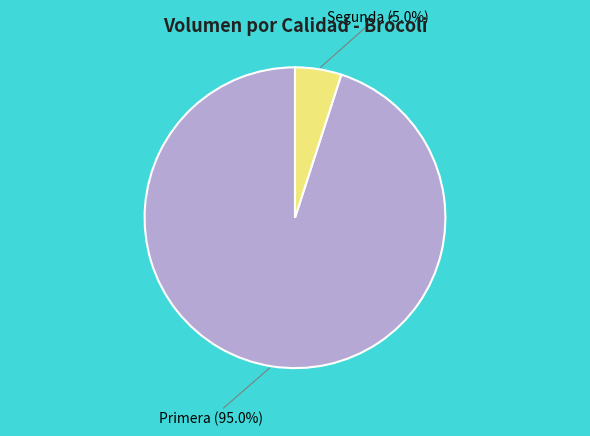

Is the sum of Segunda and Primera greater than half?

Yes